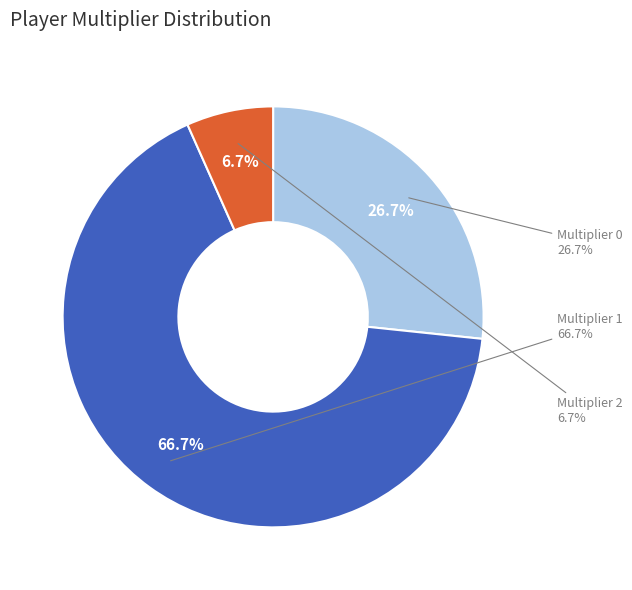

To the nearest percent, what is the combined percentage of multiplier_2 and multiplier_1?

73%